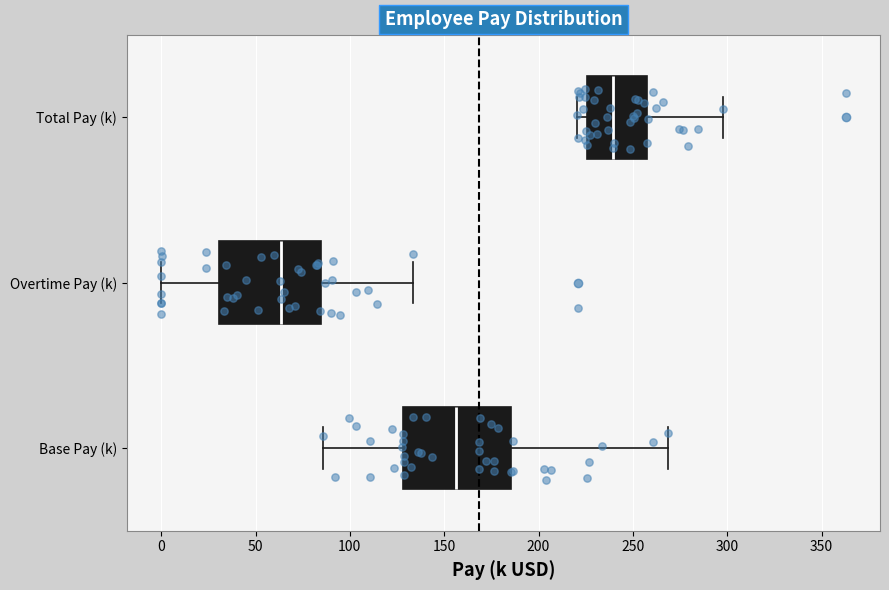

Where is the left edge of the box for Overtime Pay (k) on the x-axis? The values are not printed on the chart, so give them approximately, as read against the axis.

30